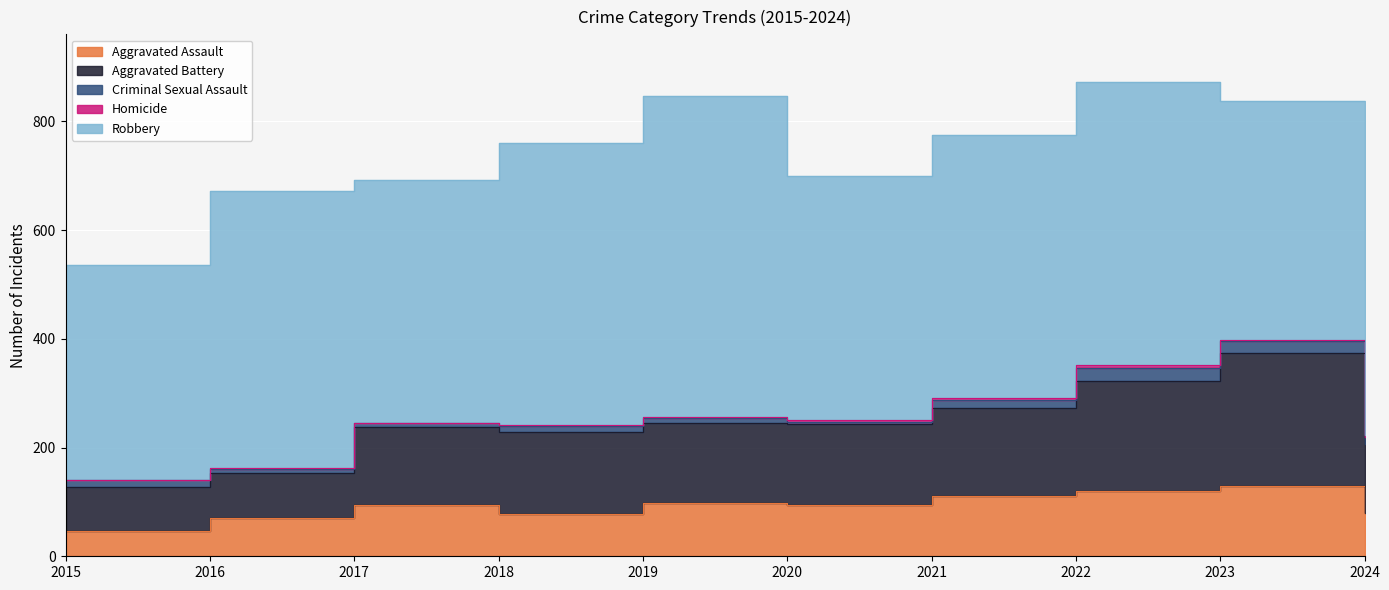

True or false: Aggravated Battery and Criminal Sexual Assault cross at least once.

False